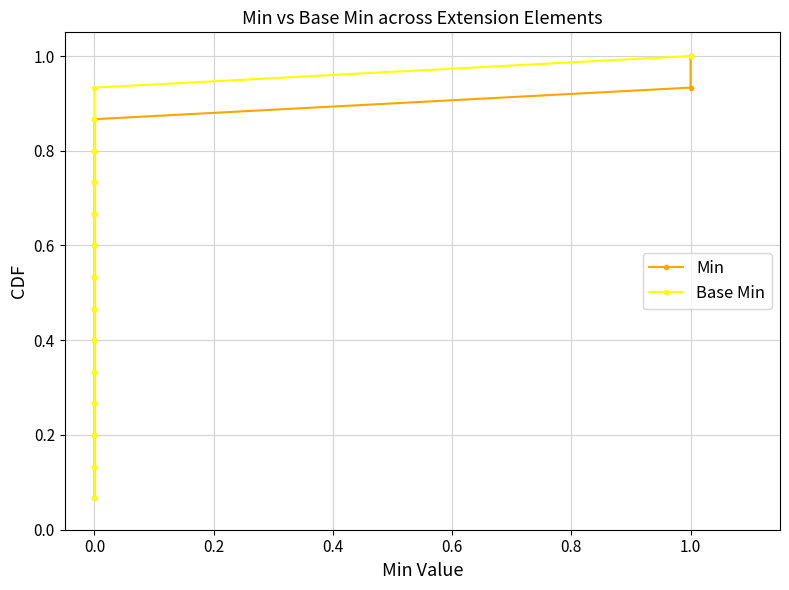

True or false: Base Min and Min intersect in this chart.

False